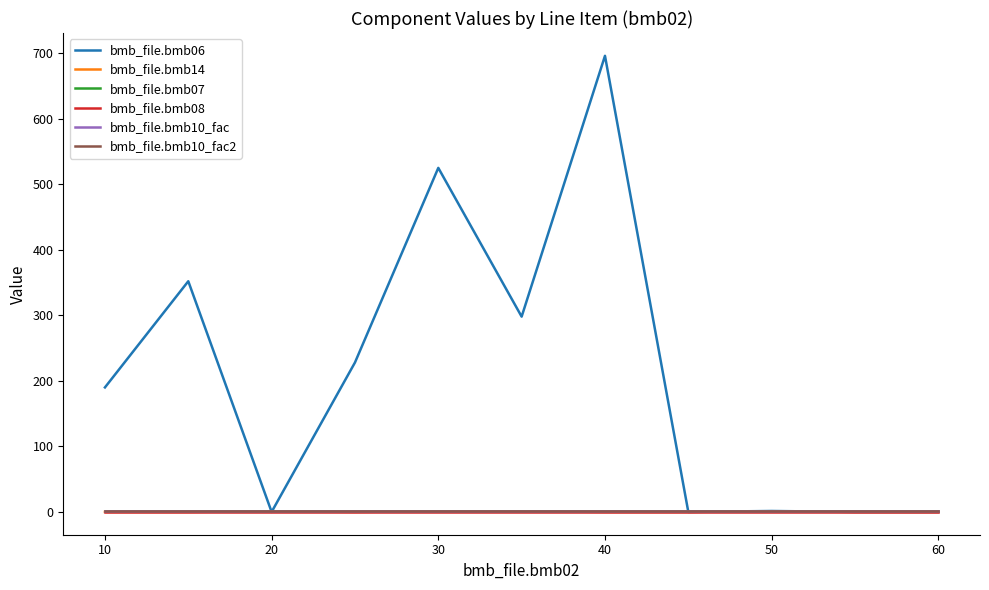

Is this an area chart (filled region under the line)?

No